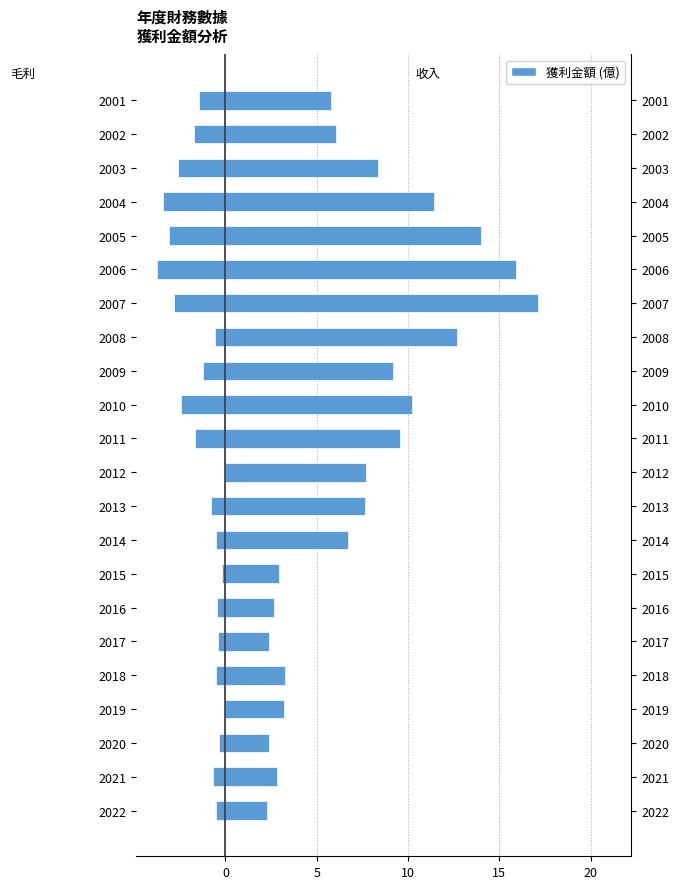

What is the lowest value of the 營業毛利 series?

-3.8